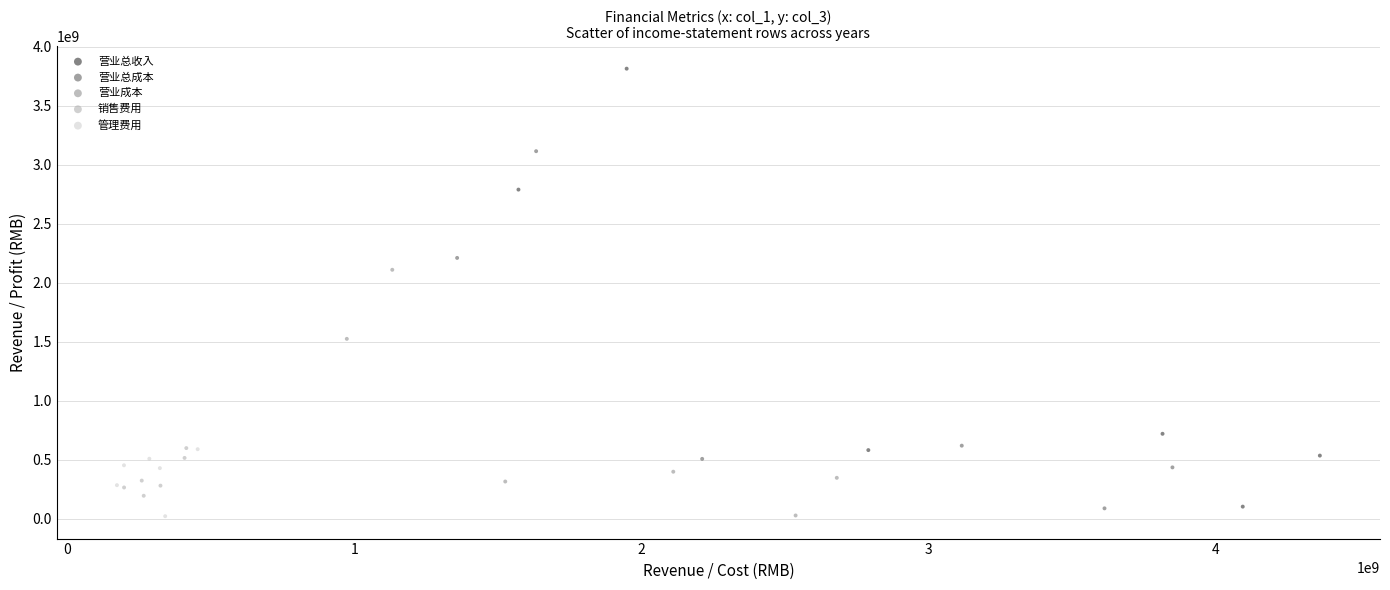

Which series contains the highest Y value?

营业总收入